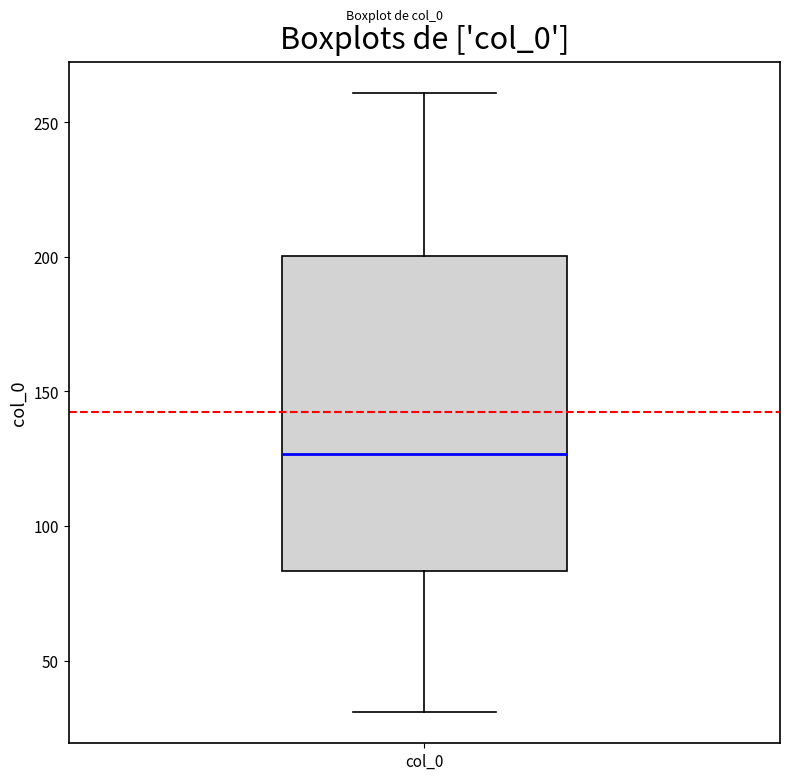

Where is the lower edge of the box for col_0 on the y-axis? The values are not printed on the chart, so give them approximately, as read against the axis.

85